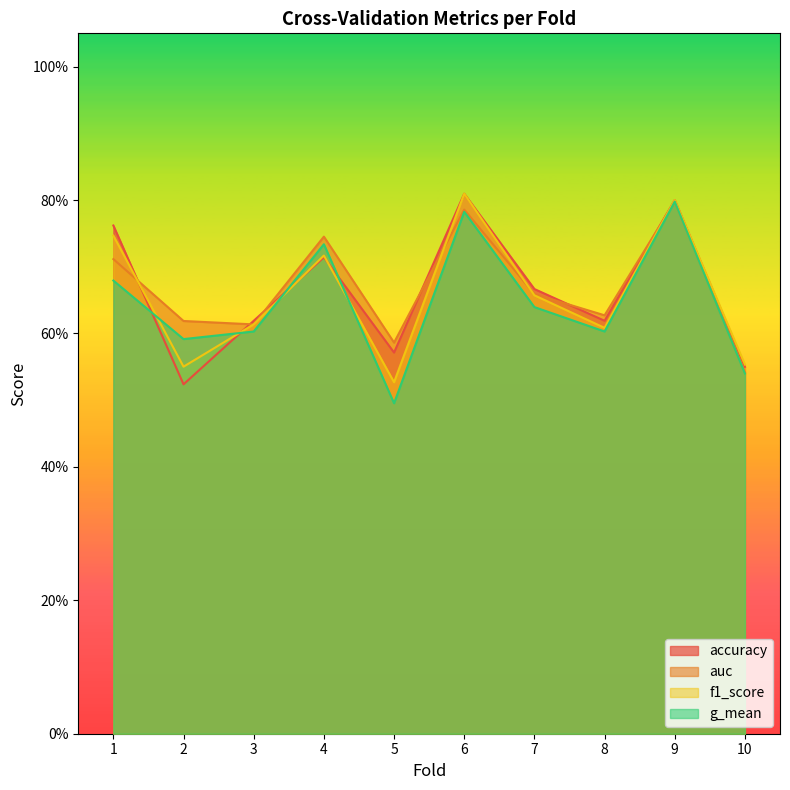

At which category does f1_score reach its first local peak?

4